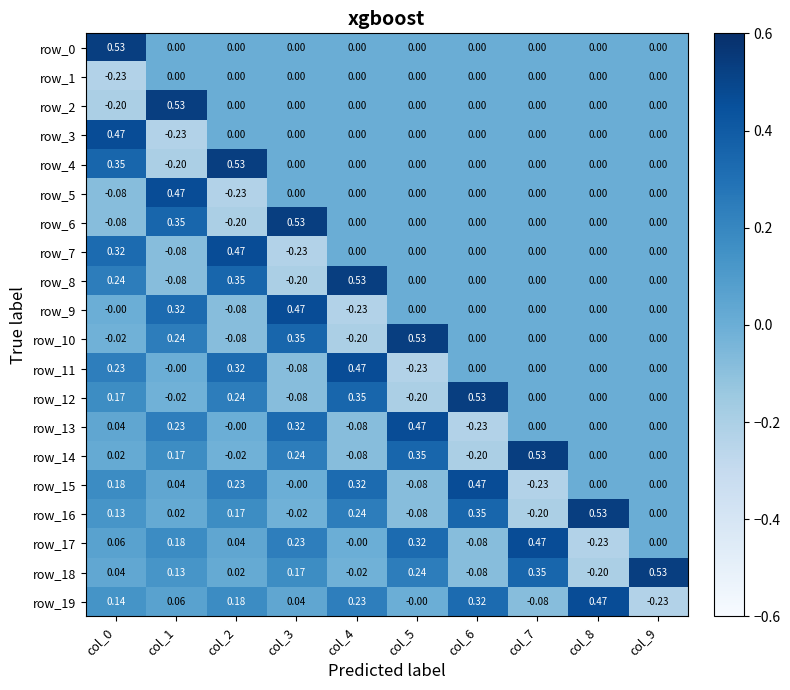

Is the value of row_18 at col_7 greater than the value of row_14 at col_9?

Yes